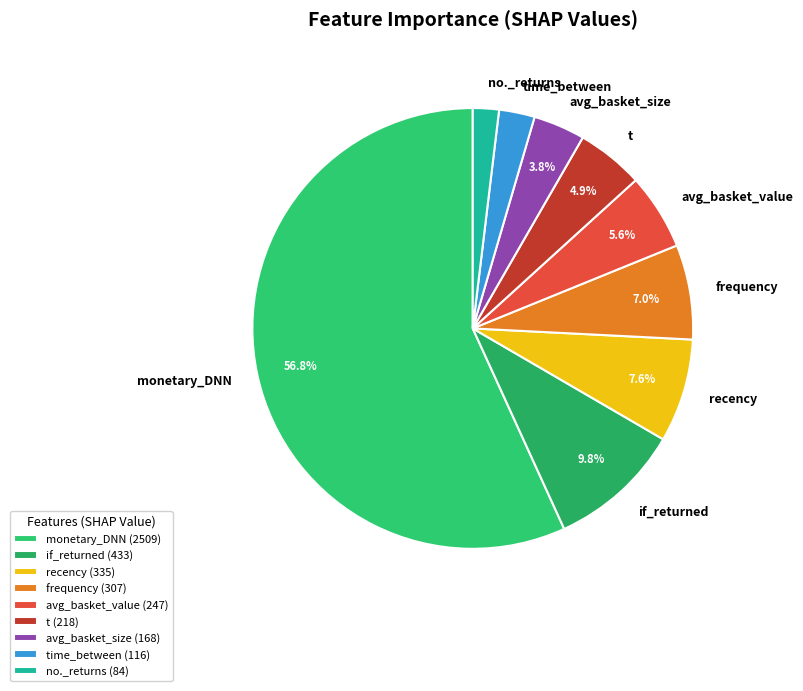

Rank the categories by value from highest to lowest.

monetary_DNN, if_returned, recency, frequency, avg_basket_value, t, avg_basket_size, time_between, no._returns